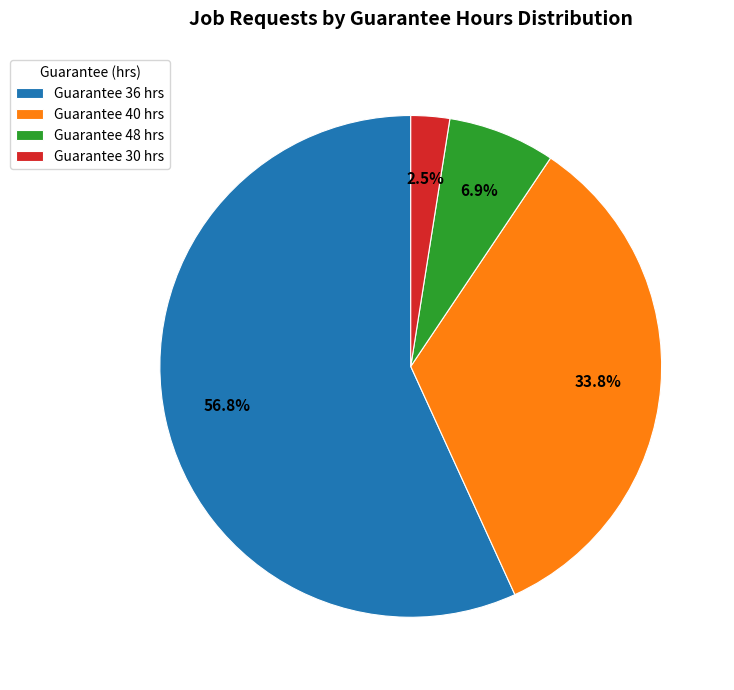

Which slice is the smallest?

Guarantee 30 hrs